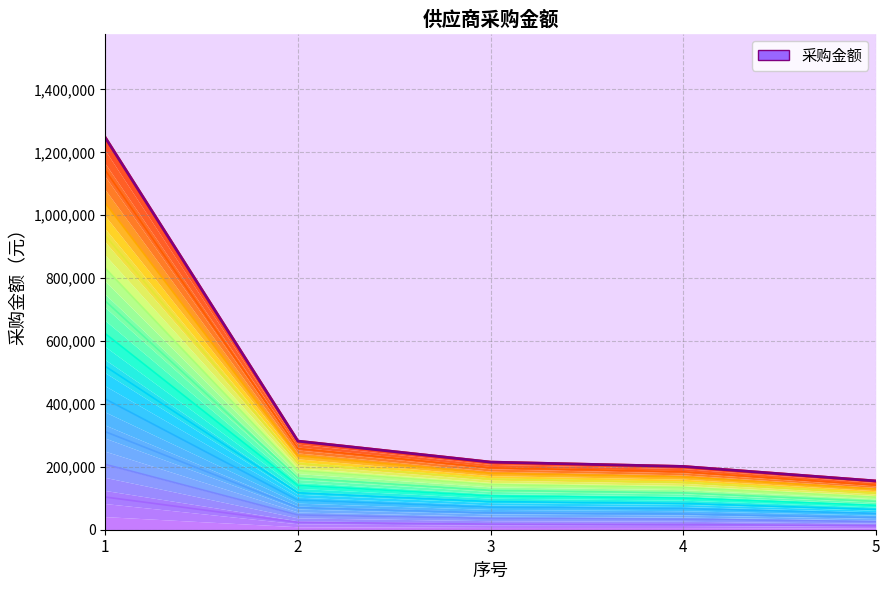

What value does the data have at 1, to the nearest 10?

1246830